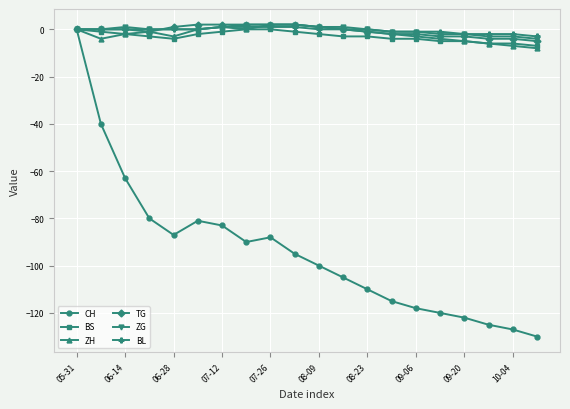

What is the minimum value shown in the chart?

-130